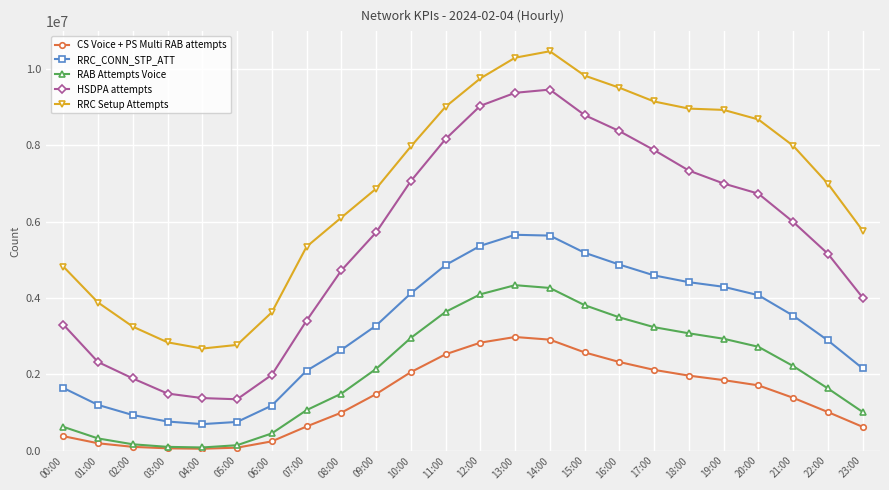

Between 15:00 and 16:00, which series saw the biggest shift?

HSDPA attempts